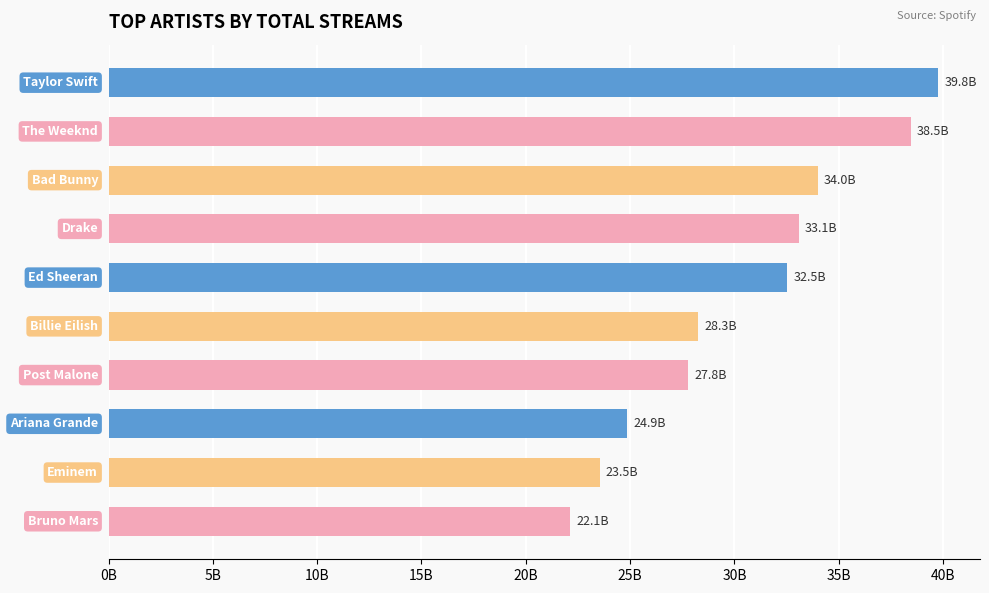

Are the bars horizontal?

Yes